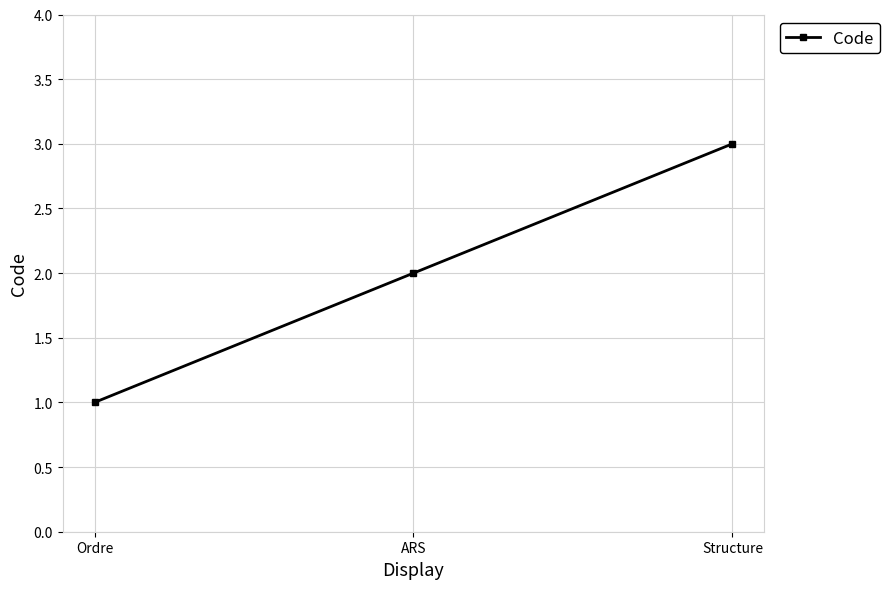

Approximately how many times larger is the value at Structure compared to ARS?

1.5